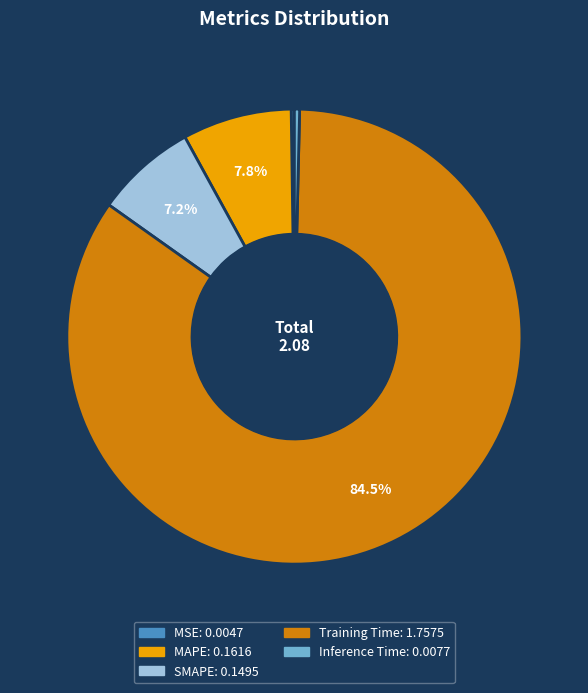

What percentage is NOT represented by MAPE?

92.2%